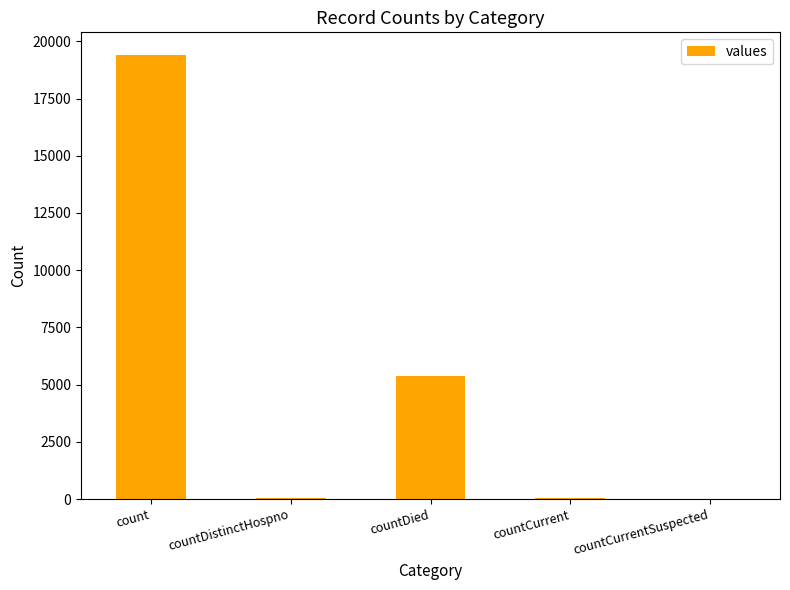

Are the bars horizontal?

No